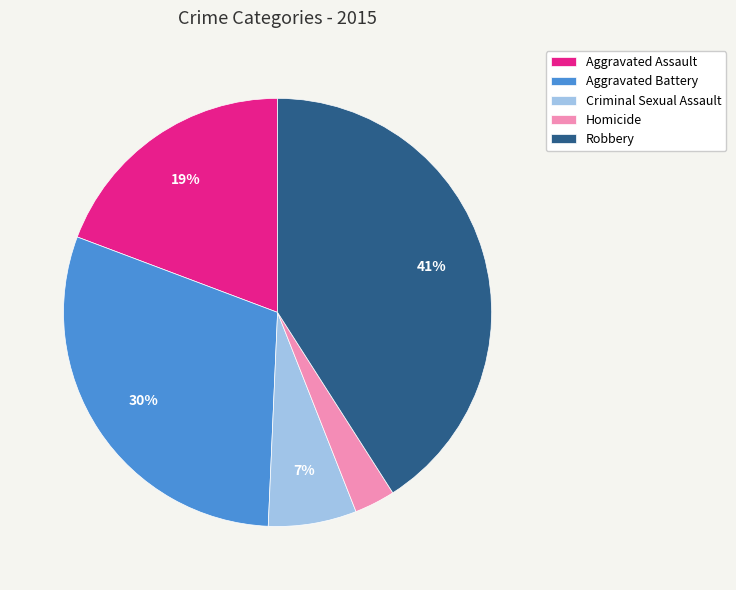

Rank the categories by value from highest to lowest.

Robbery, Aggravated Battery, Aggravated Assault, Criminal Sexual Assault, Homicide